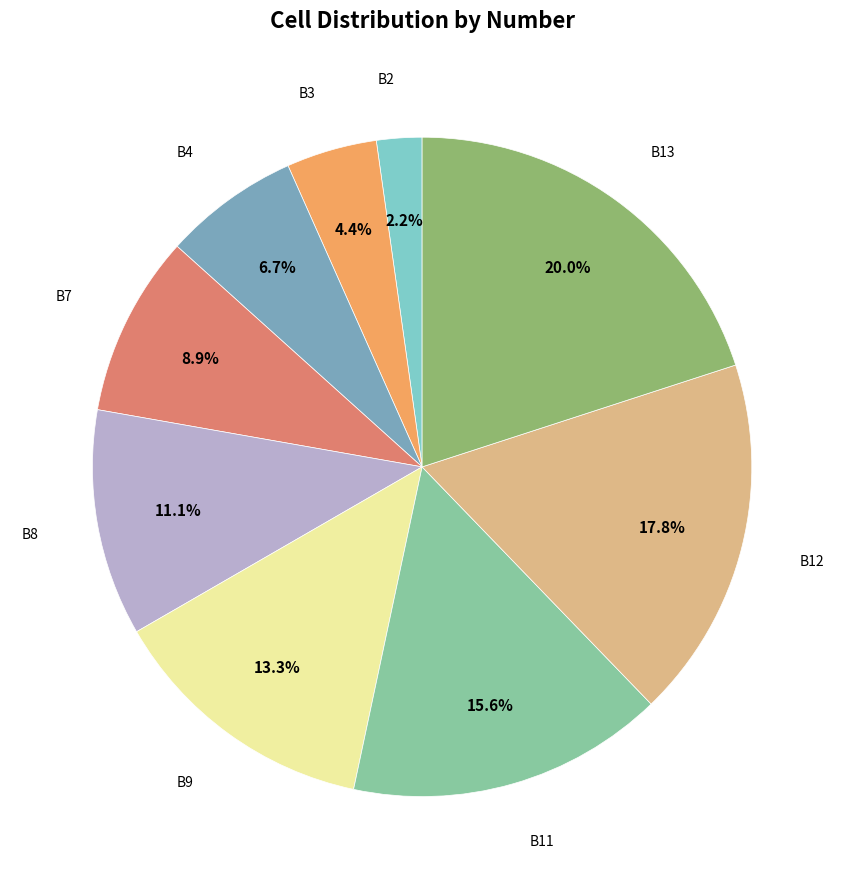

Does any single category account for the majority?

No